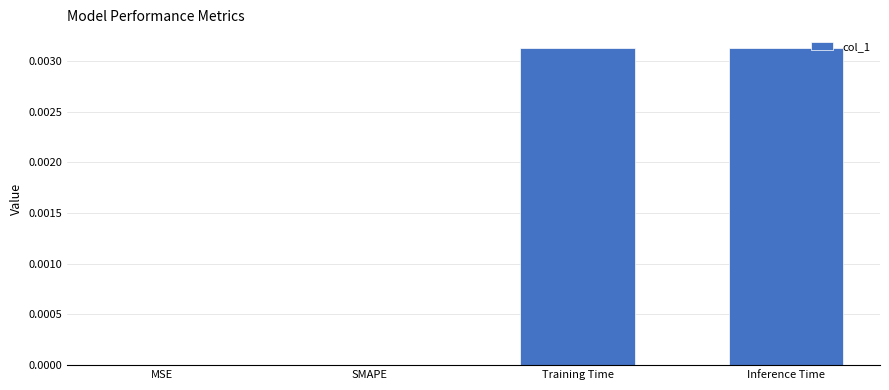

Is it true that the value at MSE is 0.0?

True